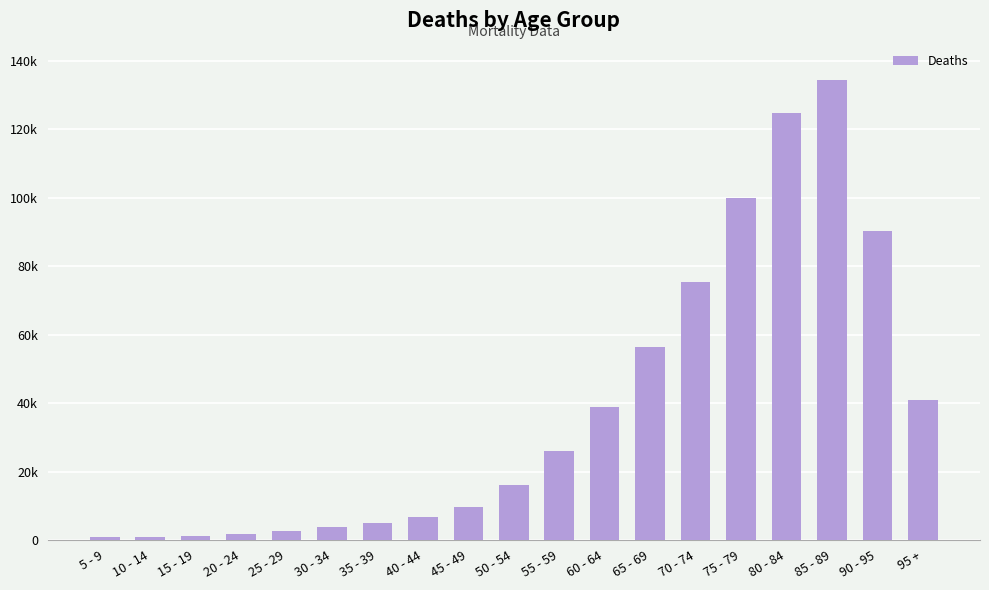

What is the difference between the maximum and minimum values?

133426